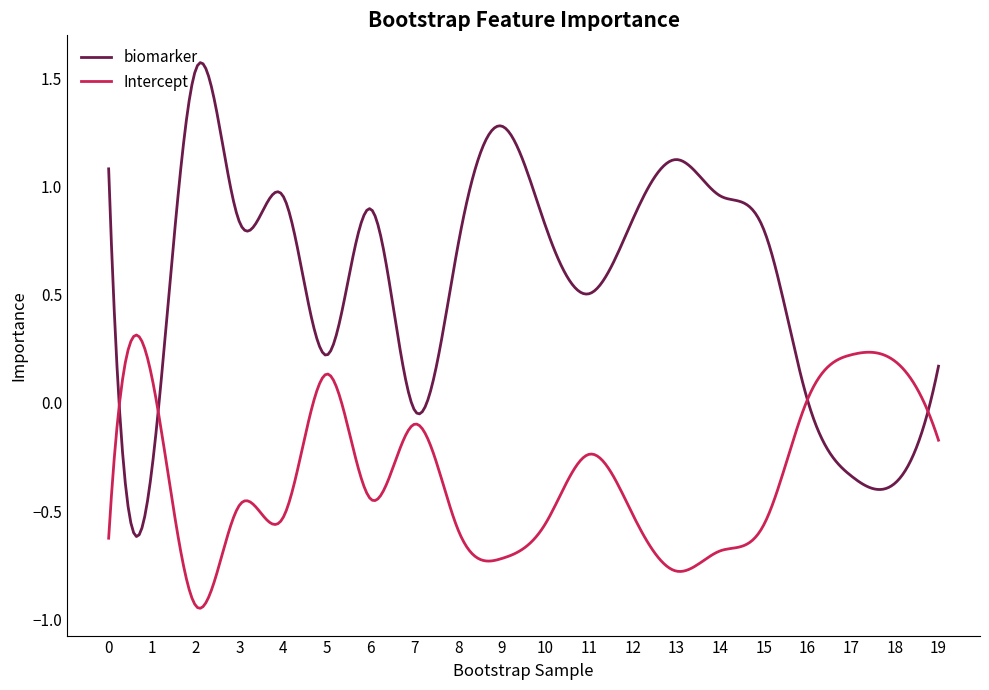

Does the chart have visible grid lines?

No